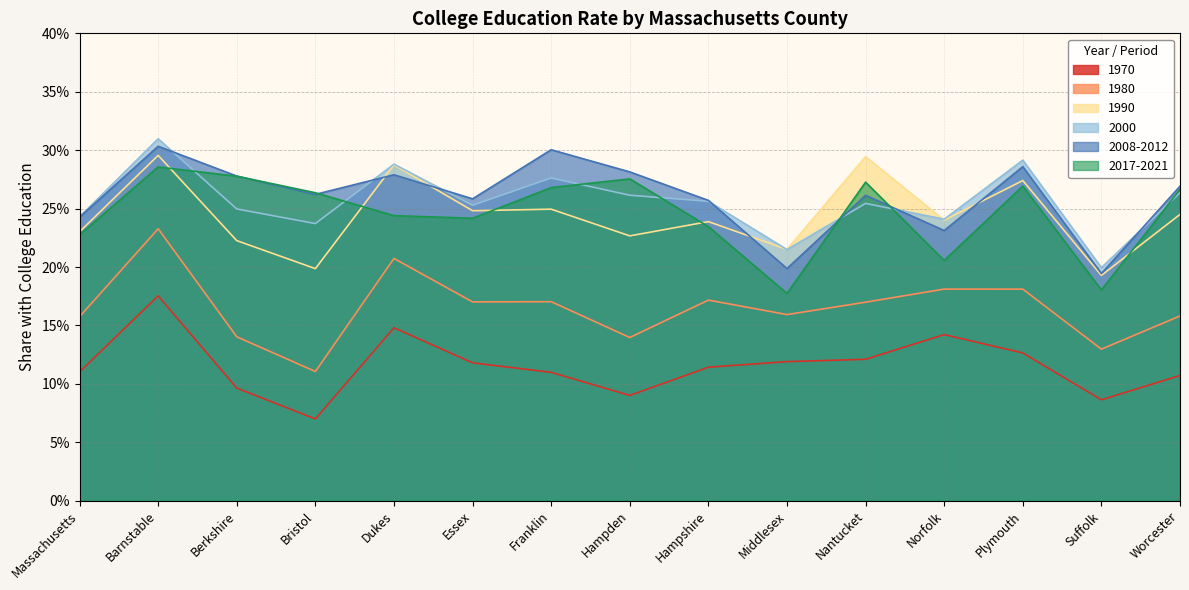

What is the minimum value shown in the chart?

0.1